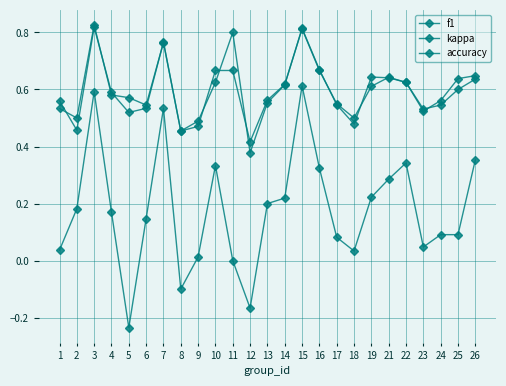

What is the total value across all series at 3?

2.2